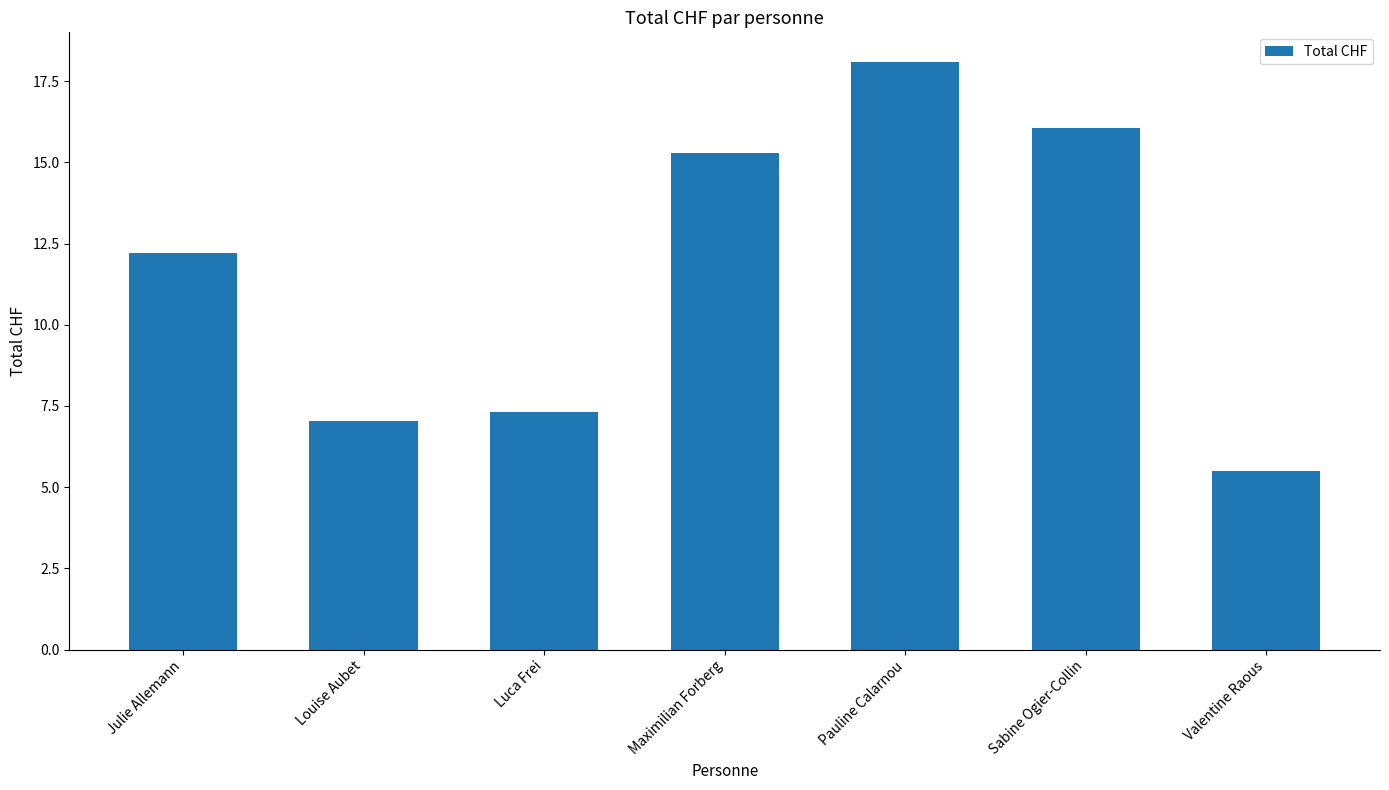

Which label corresponds to the smallest value in the chart?

Valentine Raous